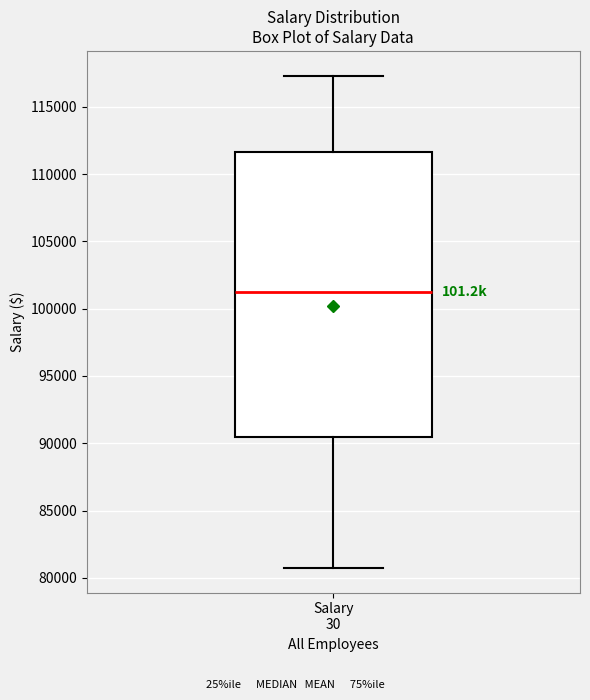

Read this box plot against the y-axis: the position of the median line, the range covered by the box, and the ends of both whiskers. The values are not printed on the chart, so give them approximately, as read against the axis.

median 101000, box 90500 to 111500, whiskers 80500 to 117500